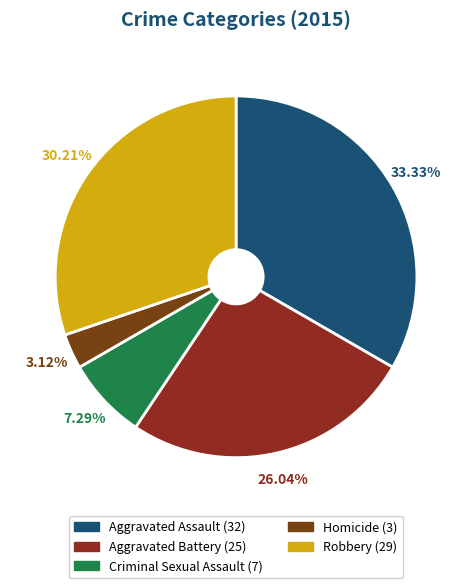

Is the sum of Aggravated Assault and Homicide greater than half?

No